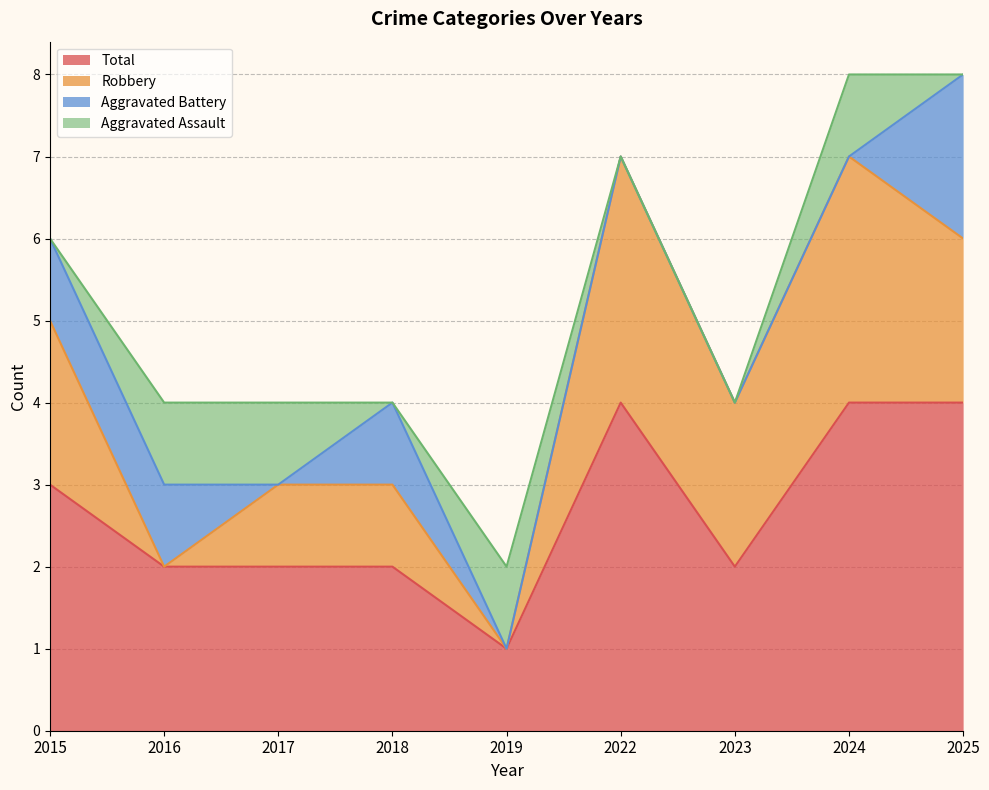

Is the value of Robbery at 2016 greater than the value of Aggravated Battery at 2015?

No